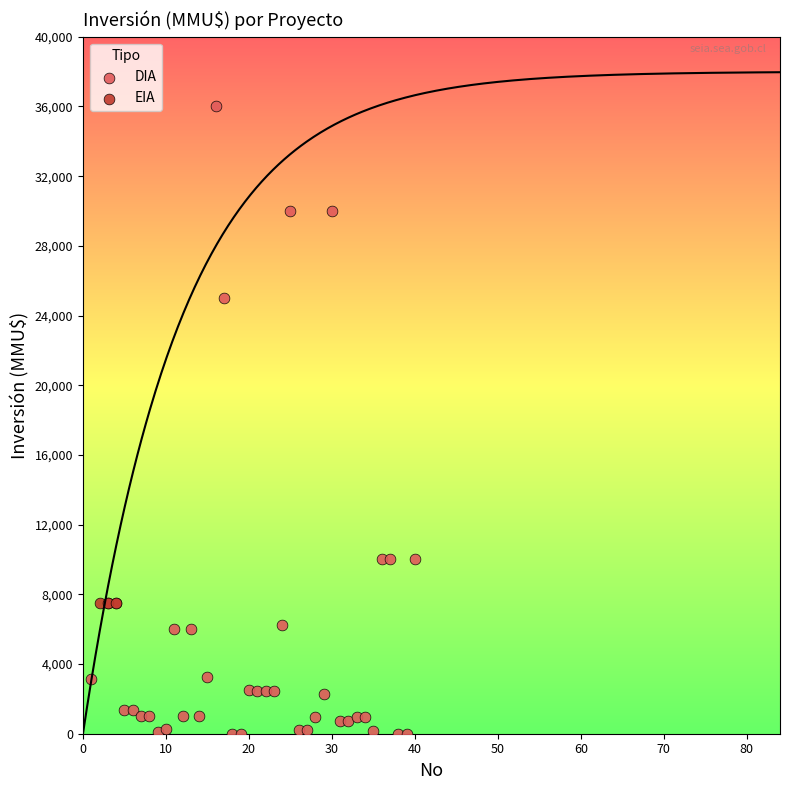

Which series contains the lowest Y value?

DIA